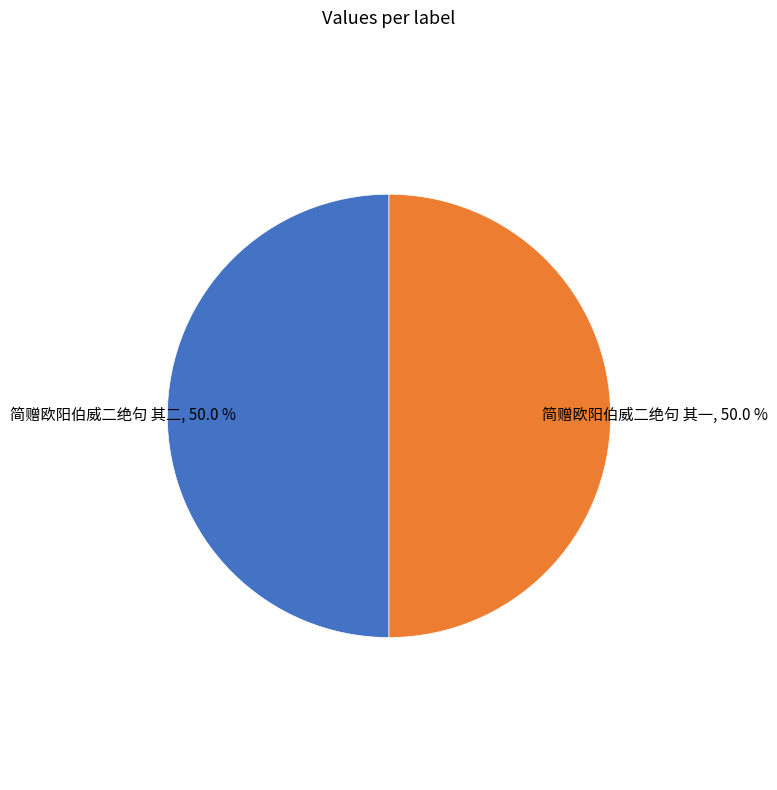

Approximately how many times larger is the value at 简赠欧阳伯威二绝句 其二 compared to 简赠欧阳伯威二绝句 其一?

1.0